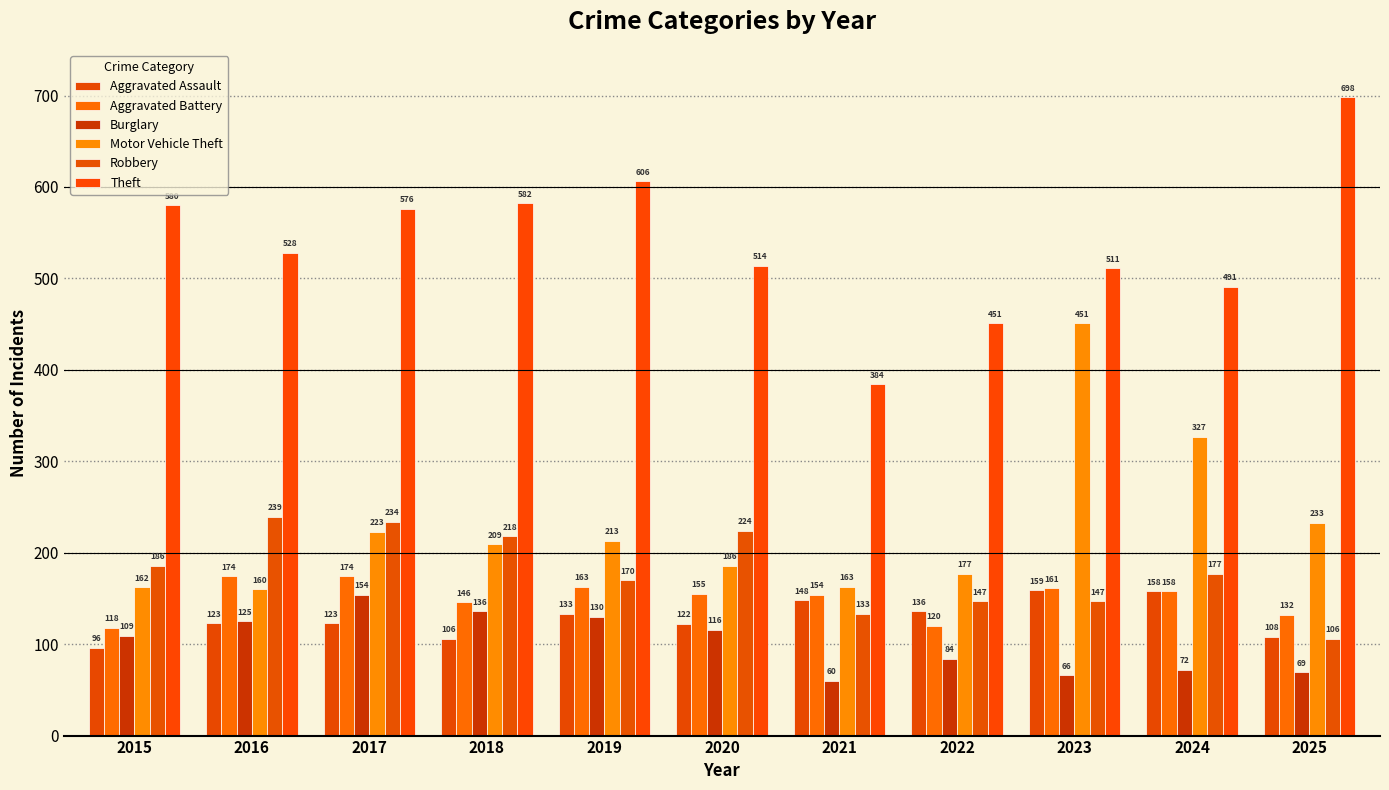

Which label corresponds to the smallest value in the chart?

2021